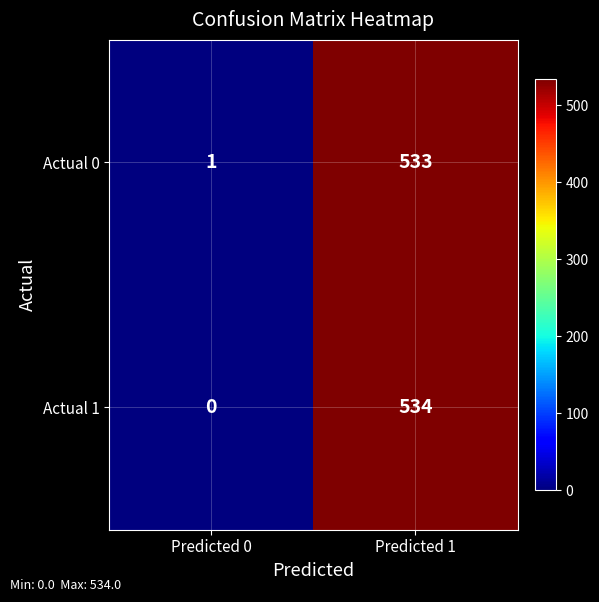

At Predicted 1, list the series in order from smallest to largest.

Actual 0, Actual 1